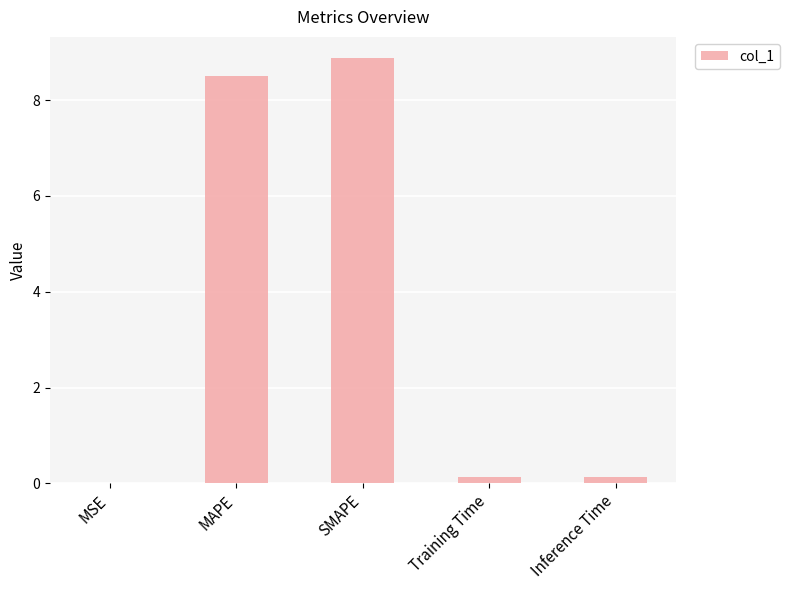

True or false: the data shows 0.0 at MSE.

True